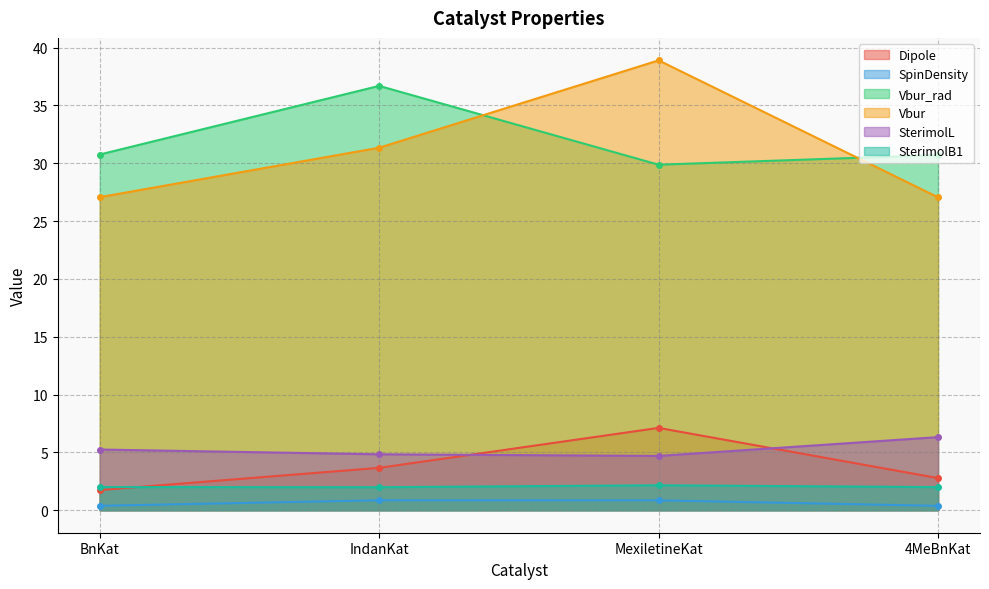

Rank the series by their maximum value, from highest to lowest.

Vbur, Vbur_rad, Dipole, SterimolL, SterimolB1, SpinDensity